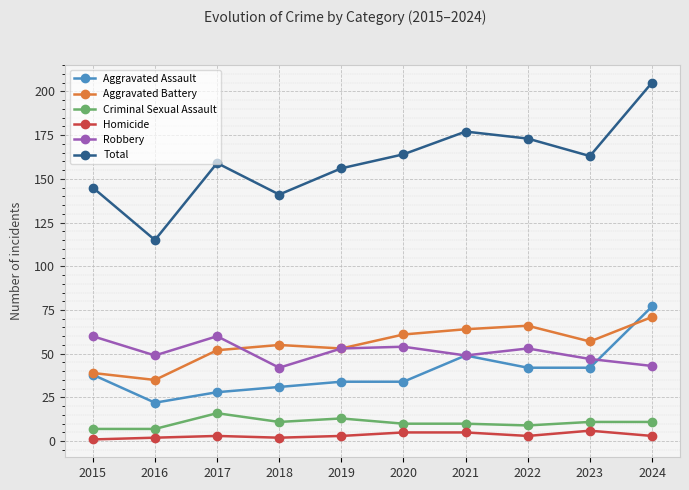

What is the approximate value of Homicide at 2021?

5